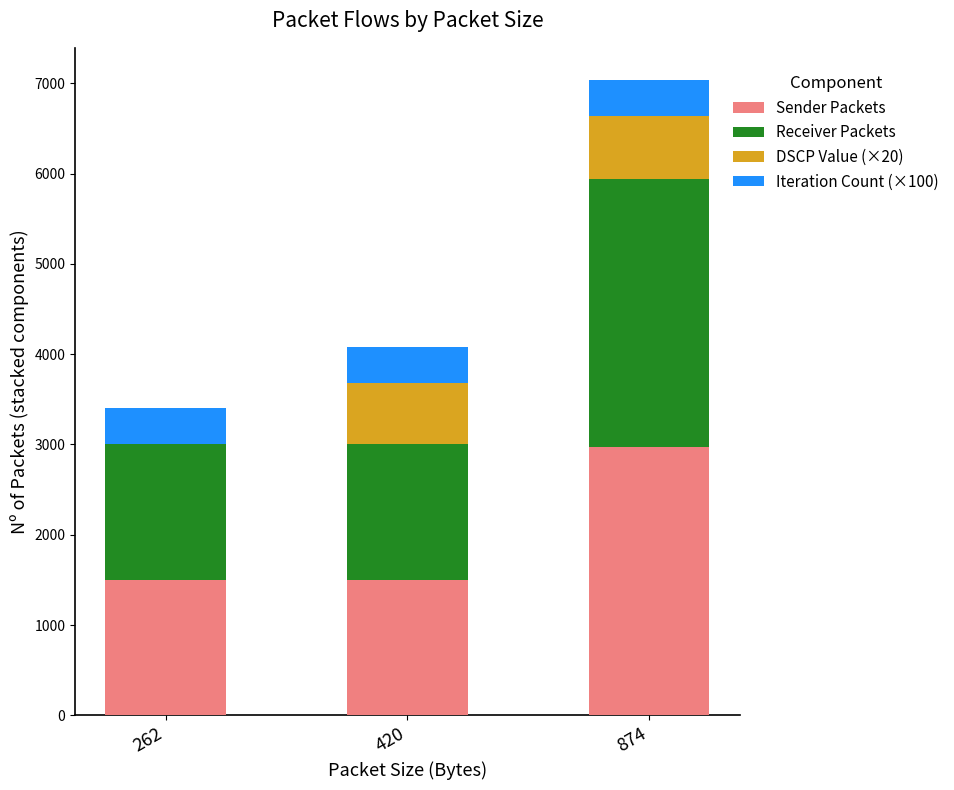

What is the maximum value for Sender Packets?

2970